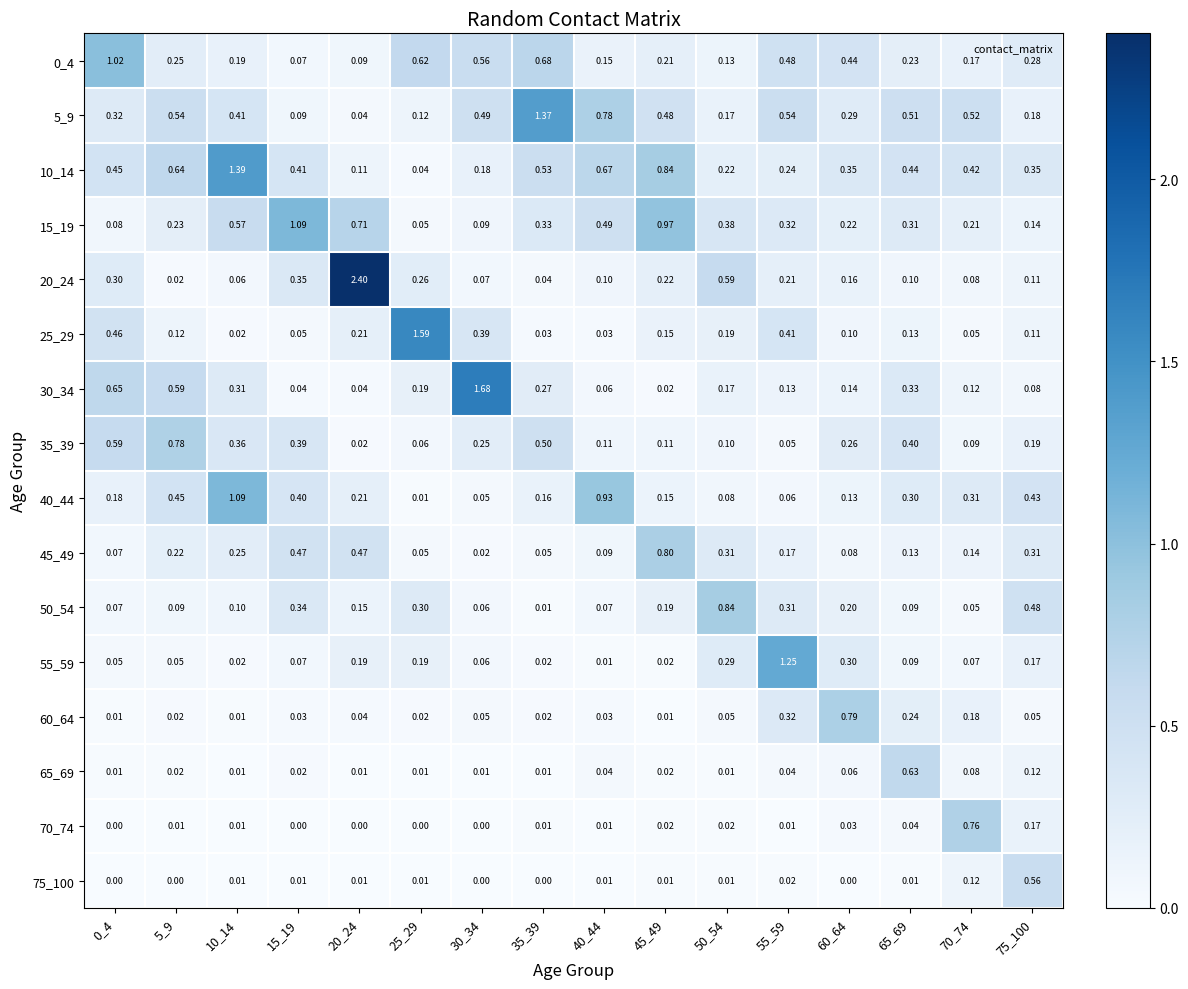

Is the value of 20_24 at 45_49 greater than the value of 35_39 at 25_29?

Yes